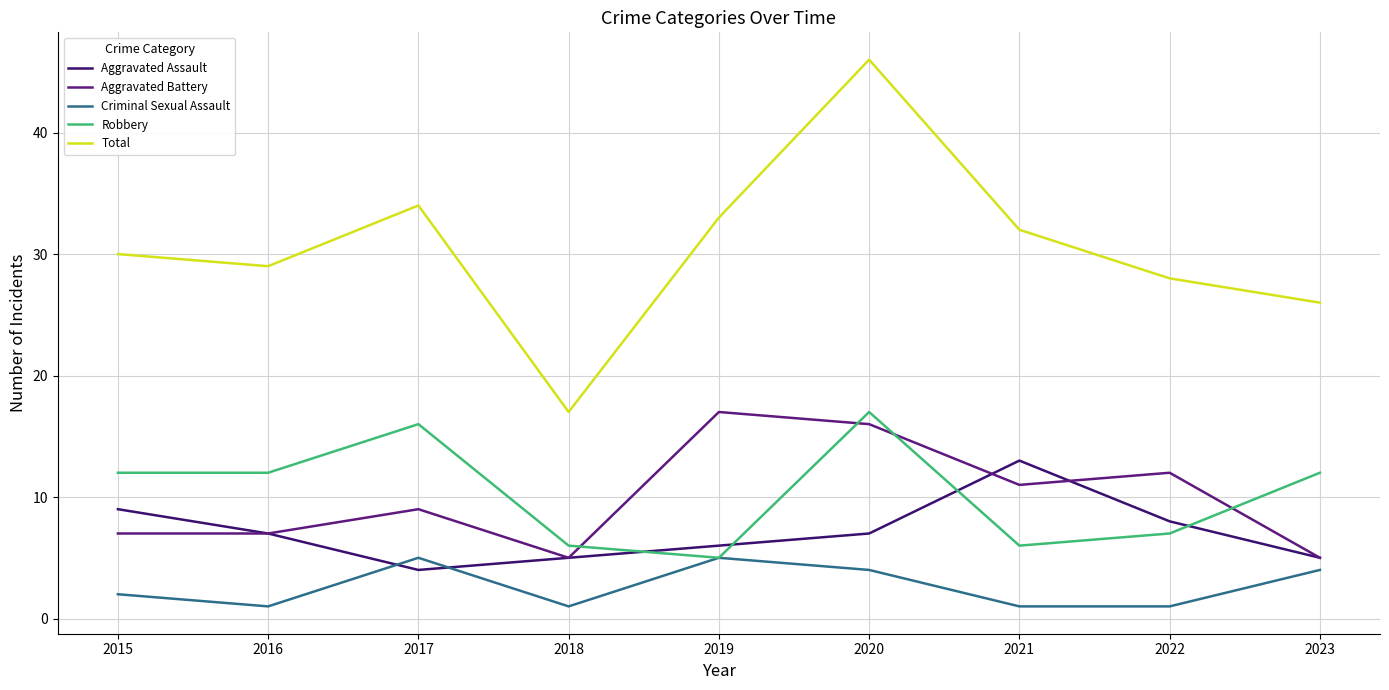

What is the sum of the Aggravated Assault values at 2022 and 2018?

13